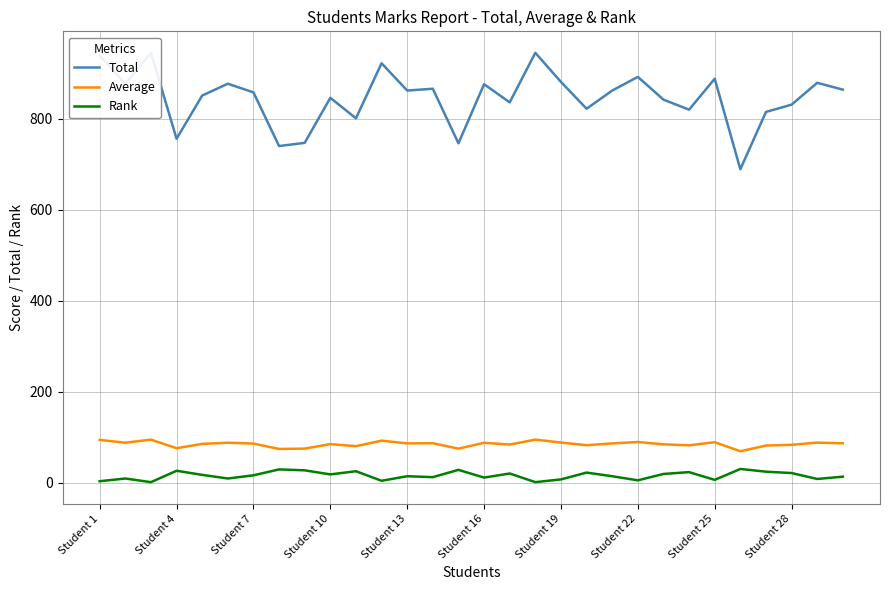

What is the lowest value of the Average series?

68.9